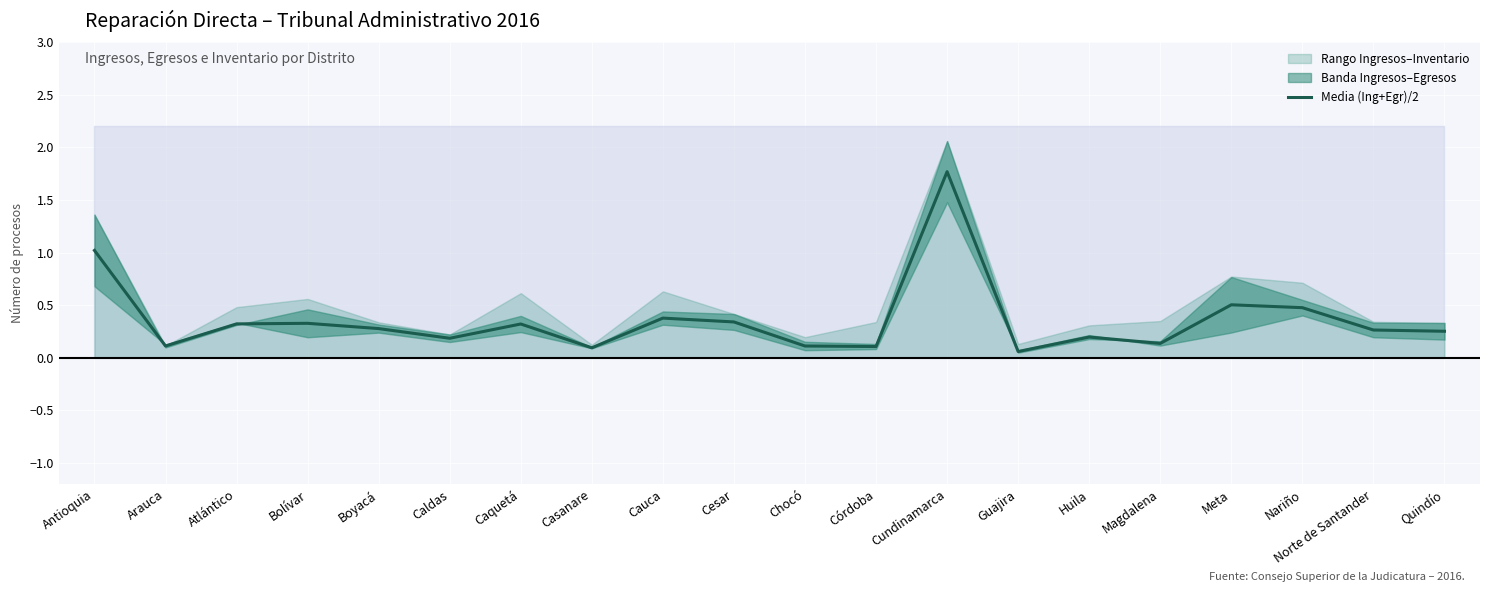

What is the label of the 14th point from the left?

Guajira